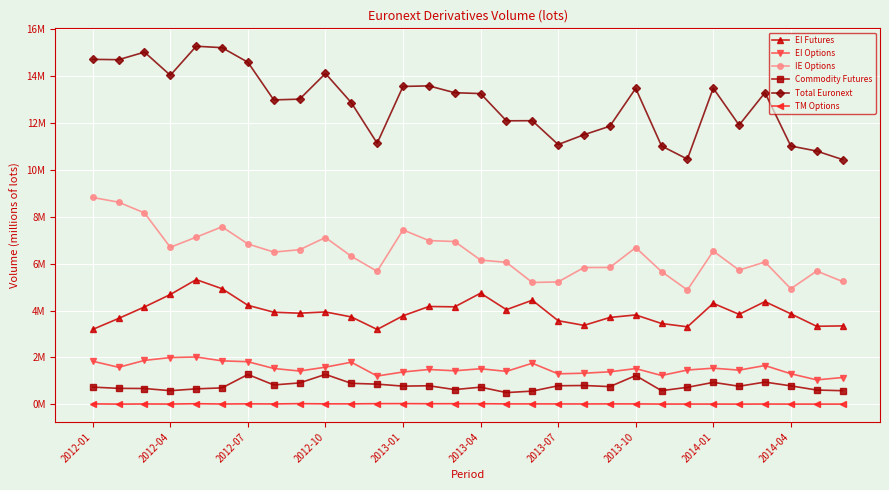

What are all the series names shown in the legend?

EI Futures, EI Options, IE Options, Commodity Futures, Total Euronext, TM Options